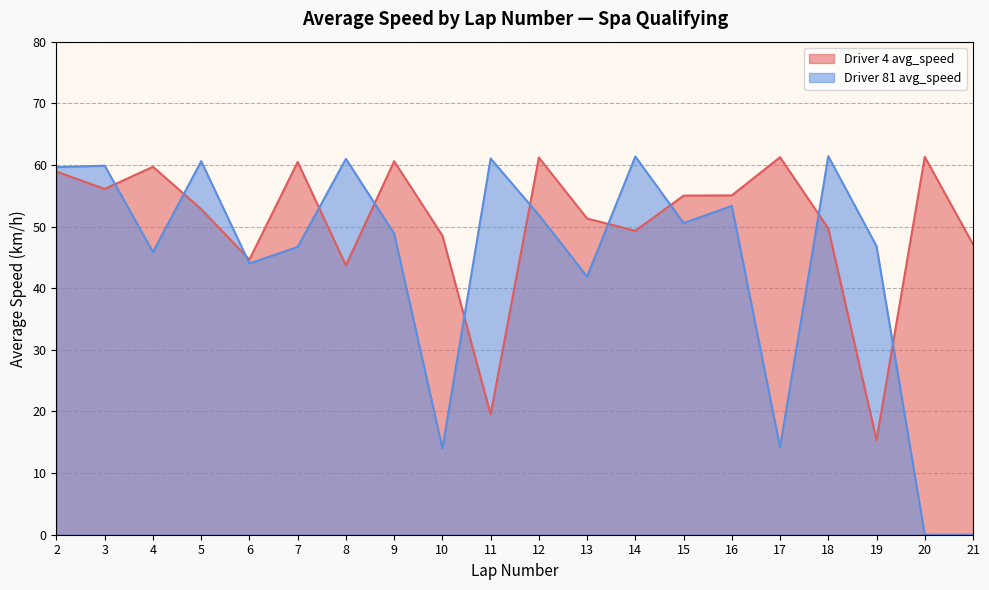

What are all the series names shown in the legend?

Driver 4 avg_speed, Driver 81 avg_speed